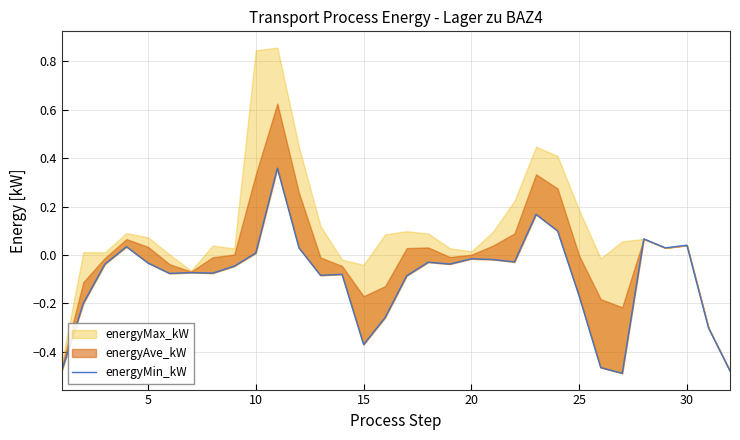

True or false: the data shows 0.0 at 30.

False